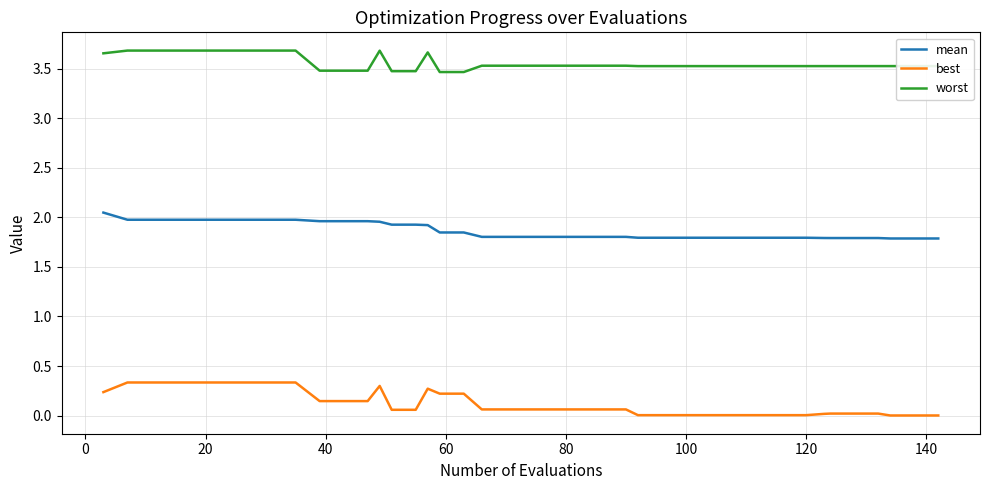

Which series has the largest total across all categories?

worst